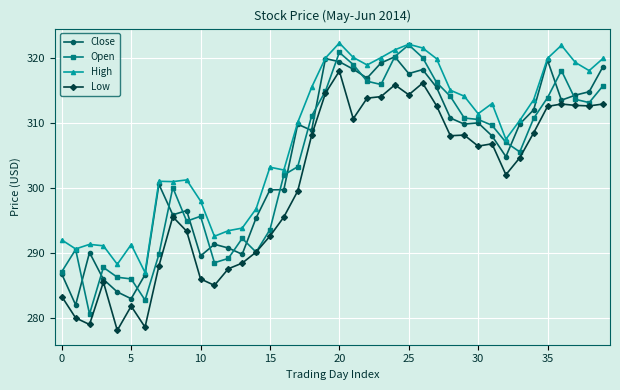

What is the value of the Open point at the 3rd from the left?

280.6